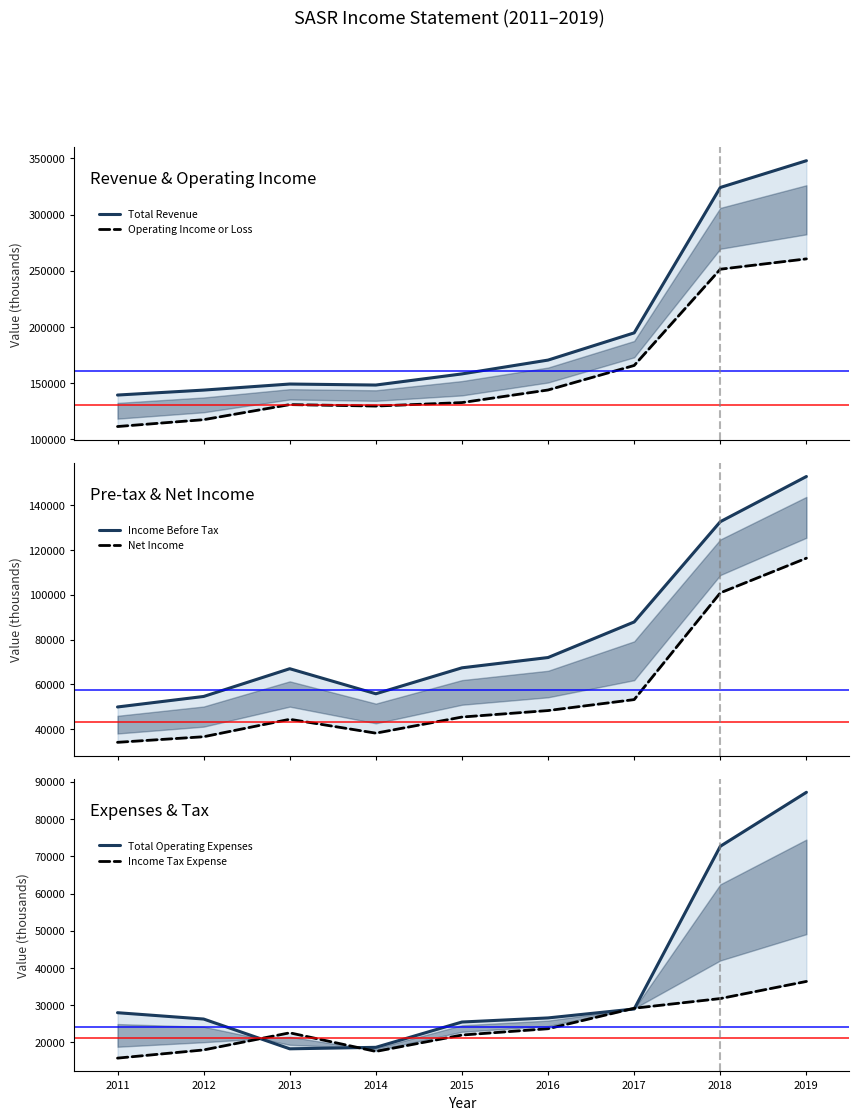

Which series has the largest range (max minus min)?

Total Revenue